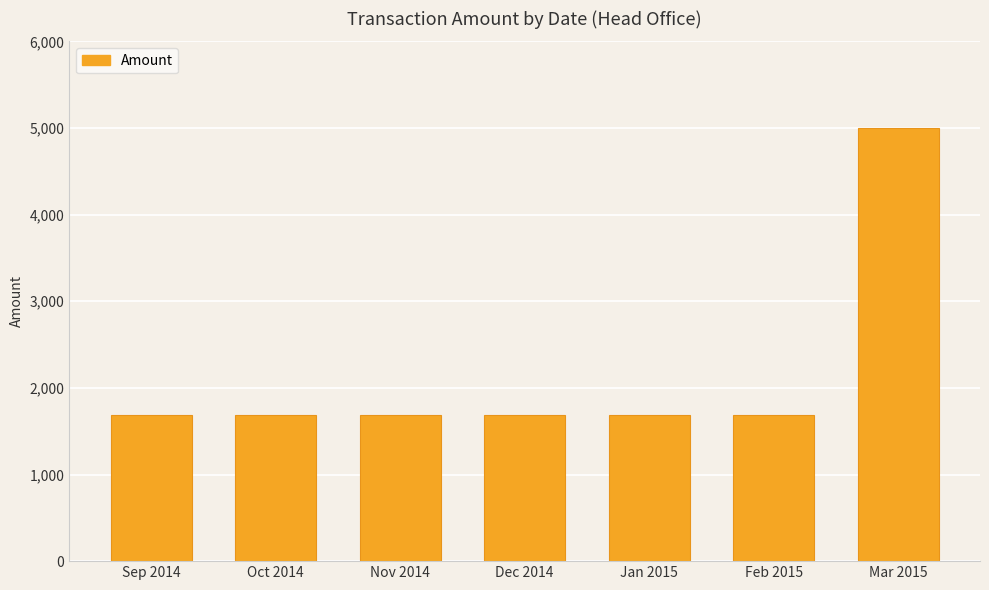

The chart shows a value of 1683 at Sep 2014. True or false?

True